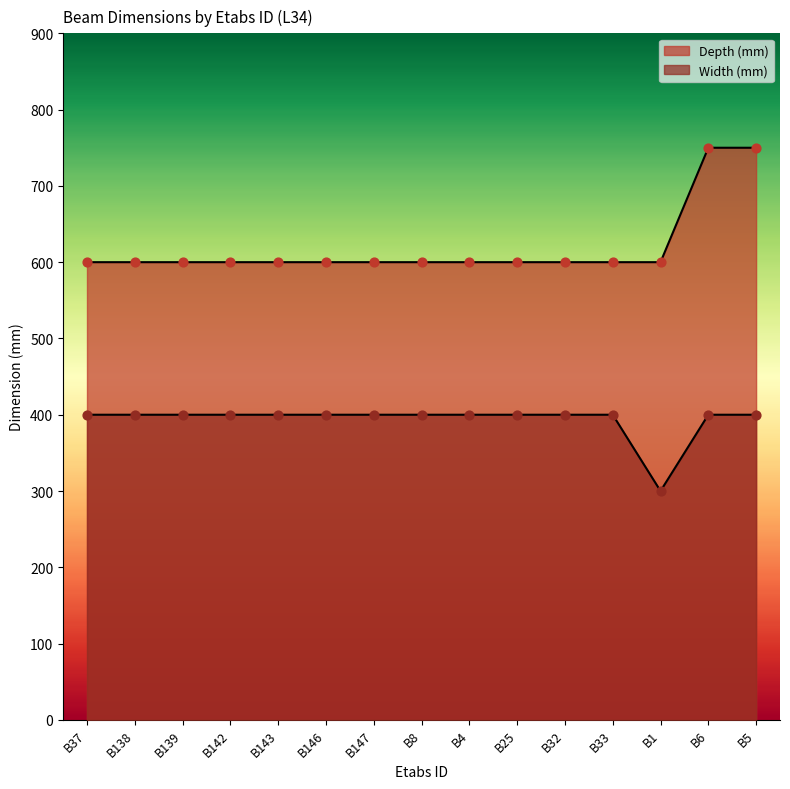

At how many categories does at least one series exceed 729?

2